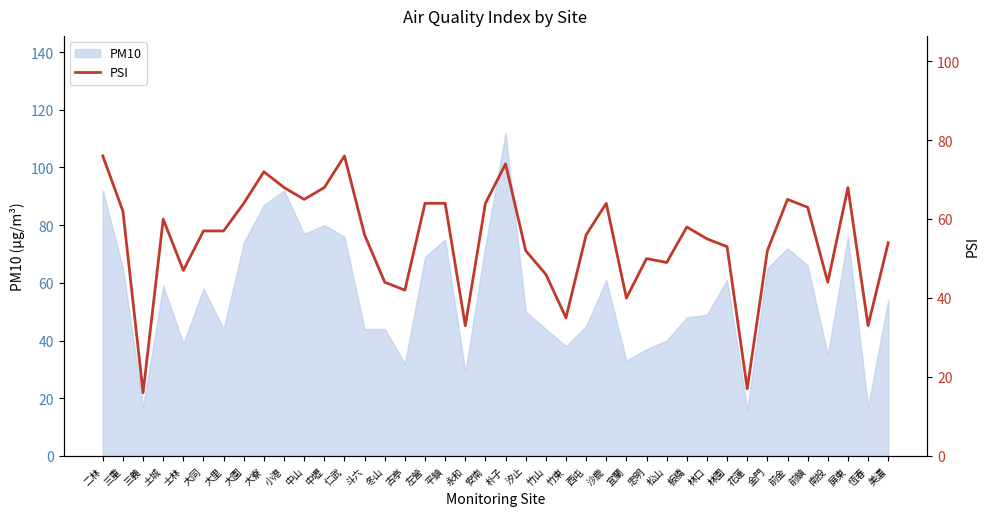

Which label corresponds to the smallest value in the chart?

三義